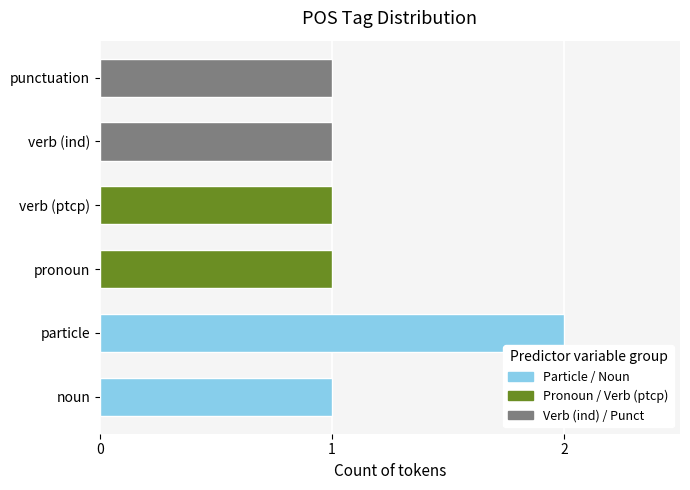

Approximately how many times larger is the value at verb (ptcp) compared to verb (ind)?

1.0